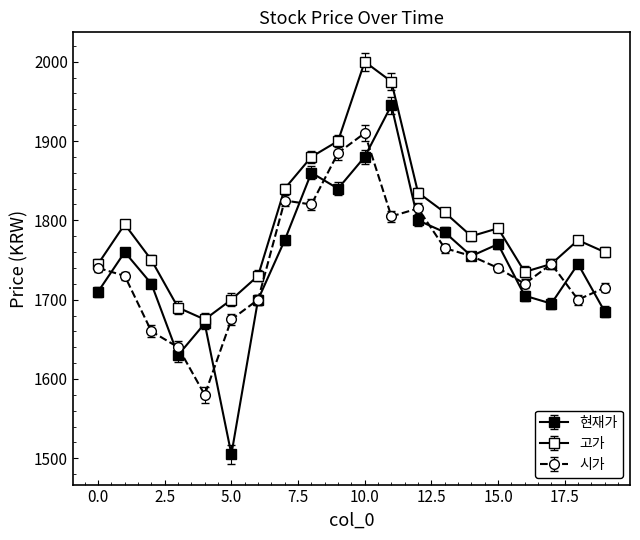

Between which two adjacent categories do 현재가 and 시가 first intersect?

0 and 1